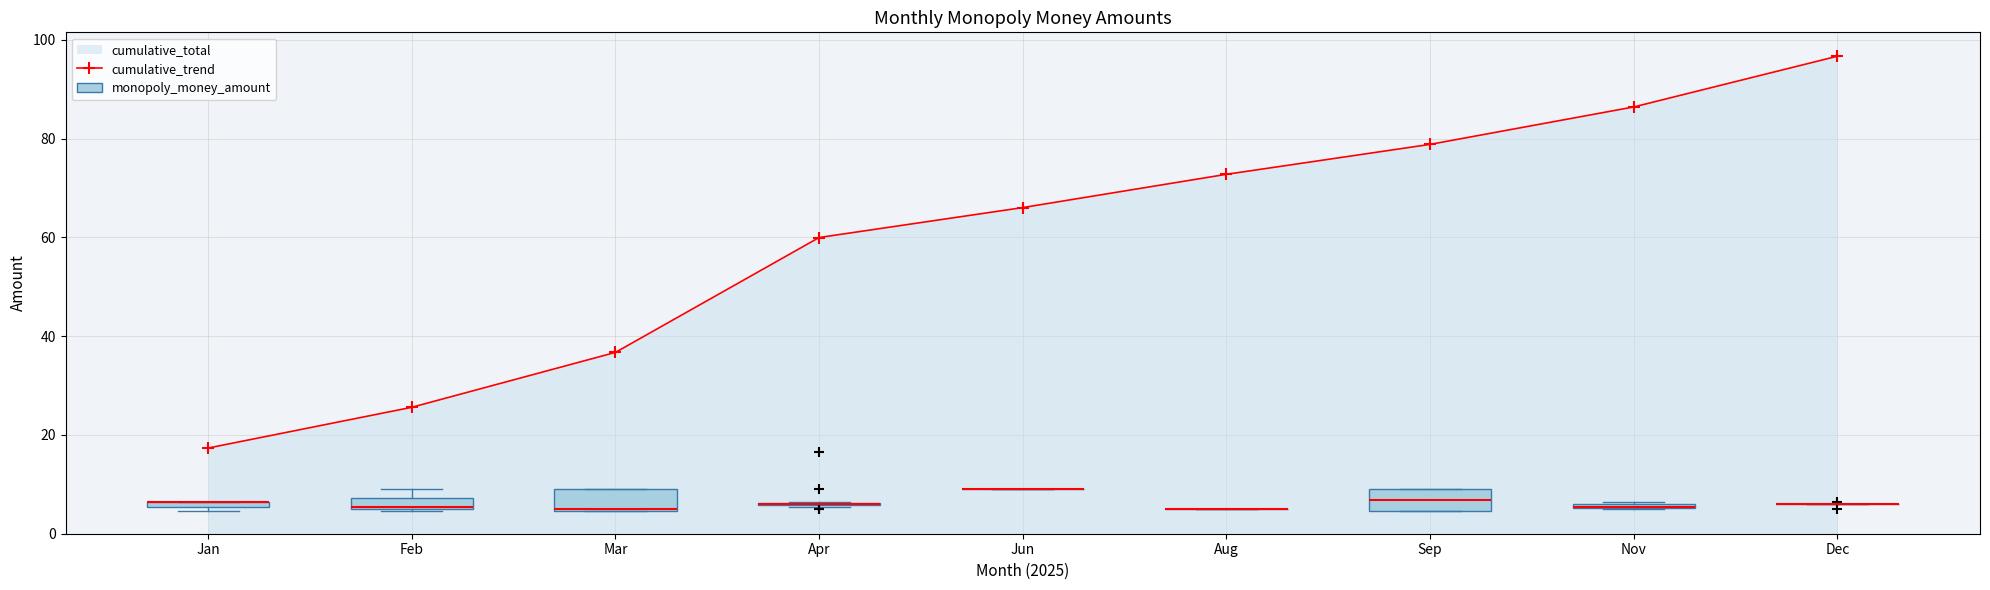

Reading right to left, transcribe all the data shown in this chart.

Dec=96.7	Nov=86.4	Sep=78.8	Aug=72.8	Jun=66.0	Apr=60.0	Mar=36.7	Feb=25.6	Jan=17.3